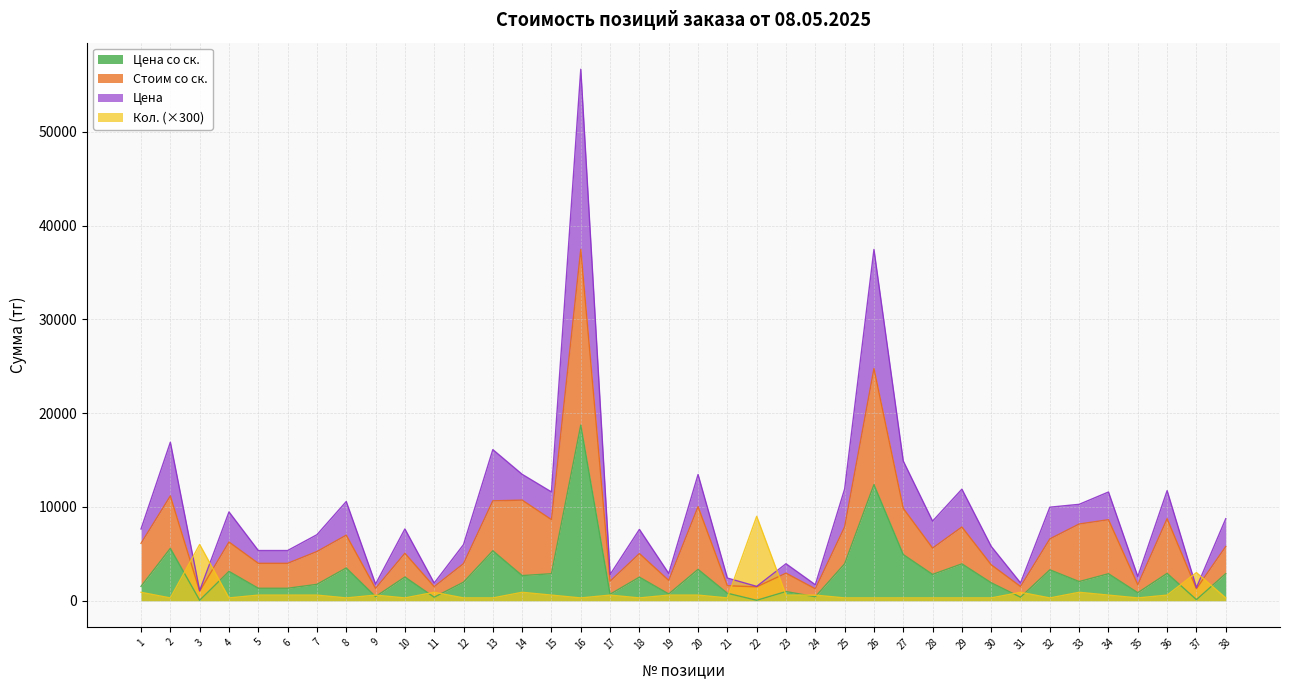

What is the value of the Кол. point at the 31st from the left?

900.0